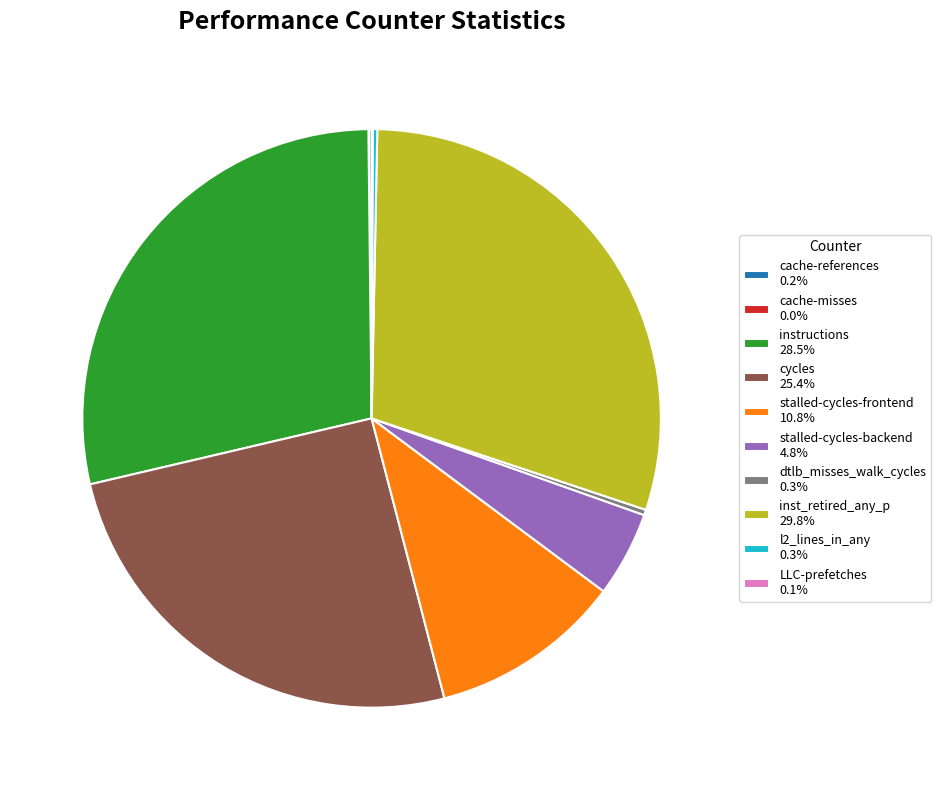

Does cycles 25.4% represent more than half of the total?

No